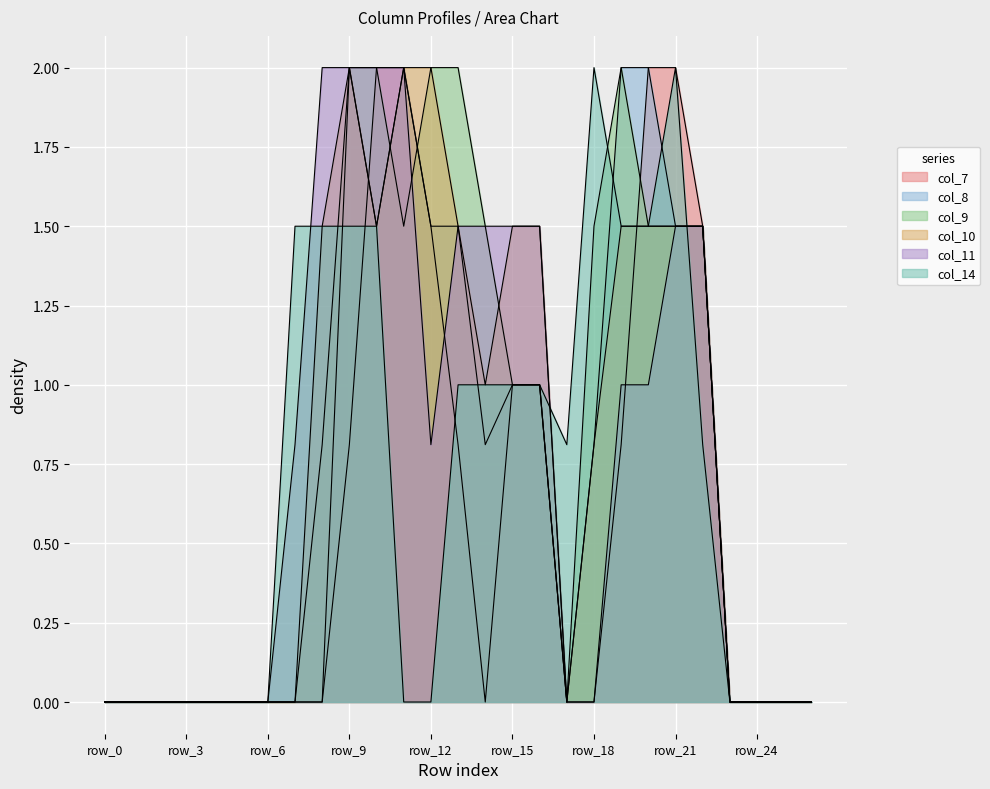

Rank the series by their maximum value, from highest to lowest.

col_7, col_8, col_9, col_10, col_11, col_14